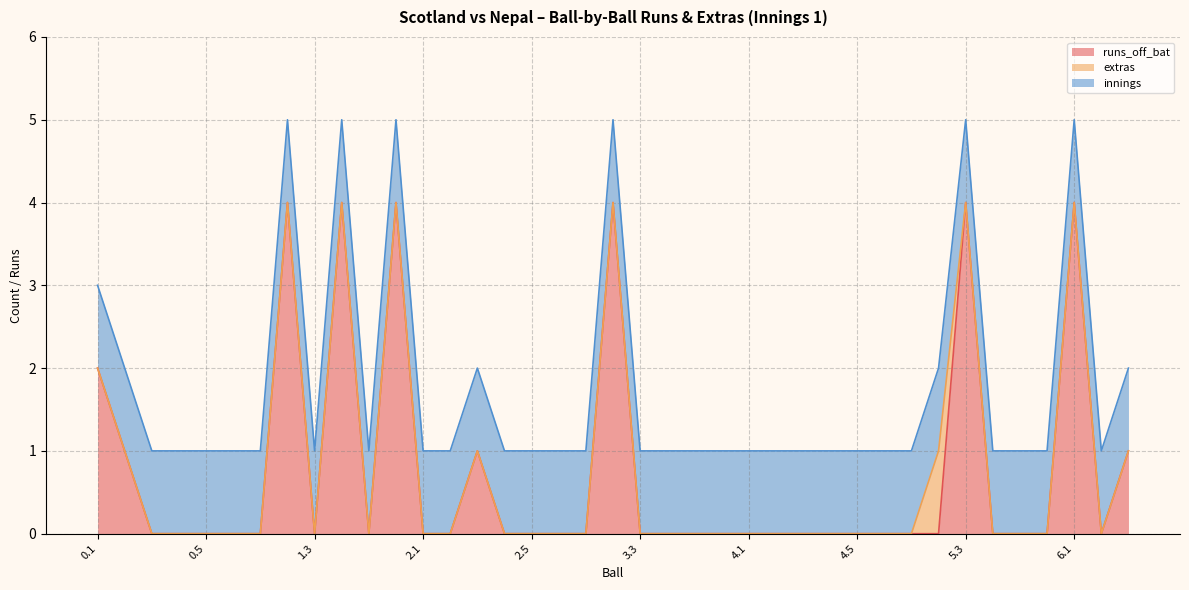

What is the difference between the highest and lowest values at 5.6?

1